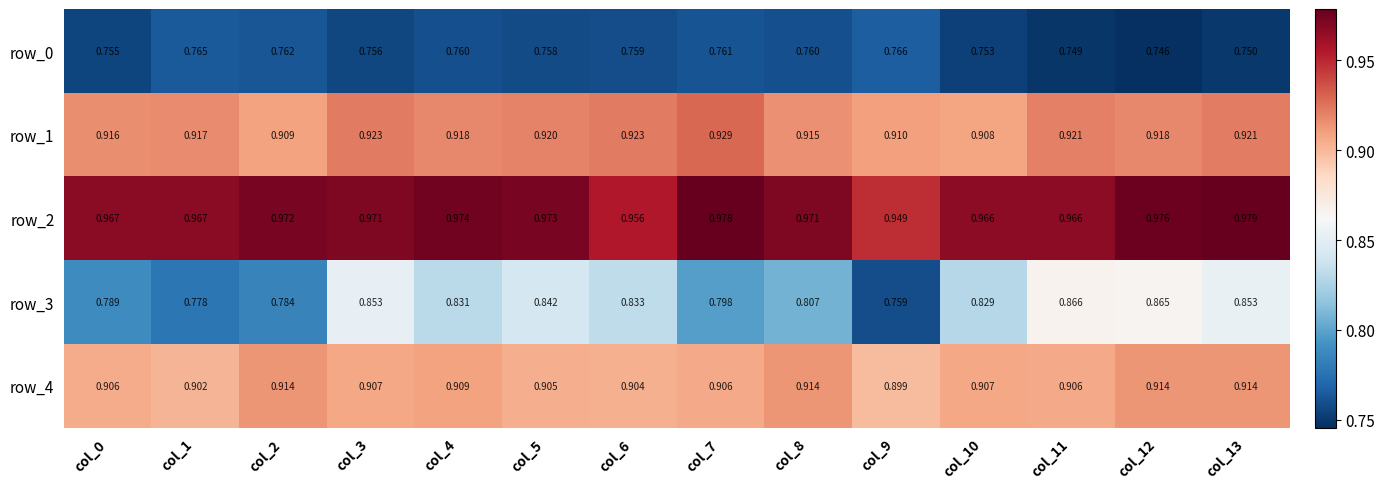

Count the number of categories in the chart.

14